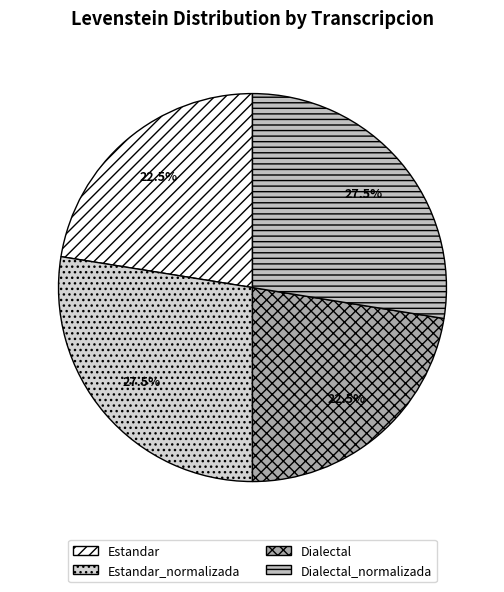

How many slices are in this pie chart?

4